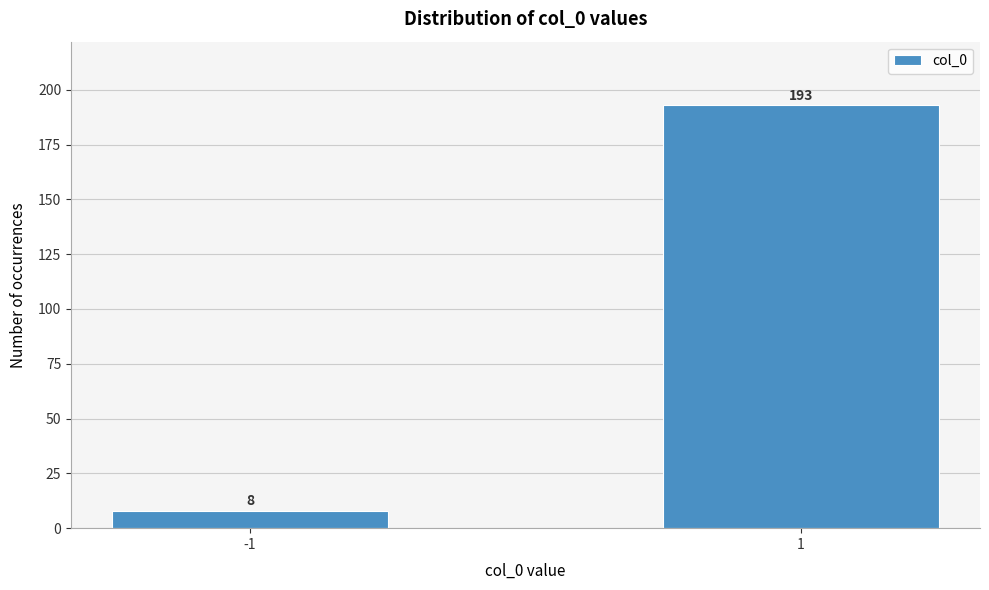

Reading left to right, what are all the values shown in this chart?

-1=8	1=193